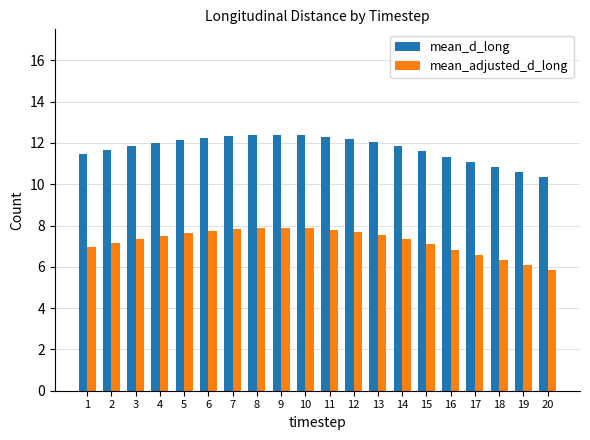

Rank the series at 18 from highest to lowest value.

mean_d_long, mean_adjusted_d_long